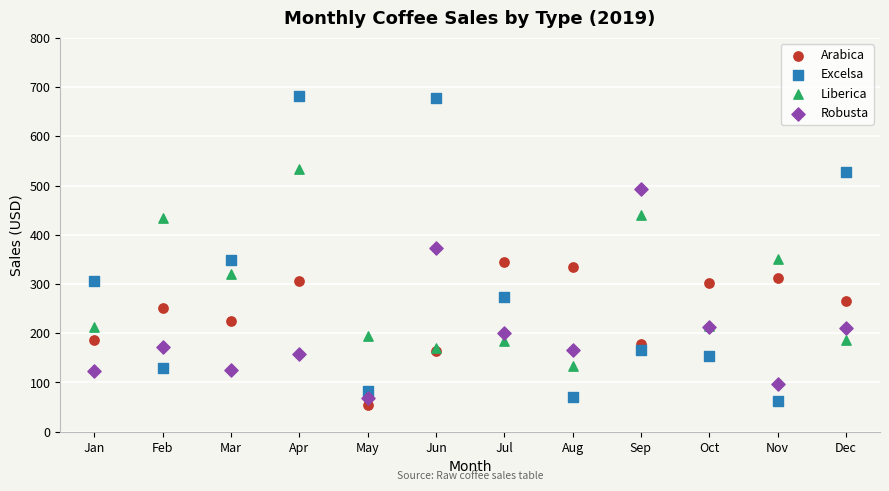

Which series has the widest spread of Y values?

Excelsa